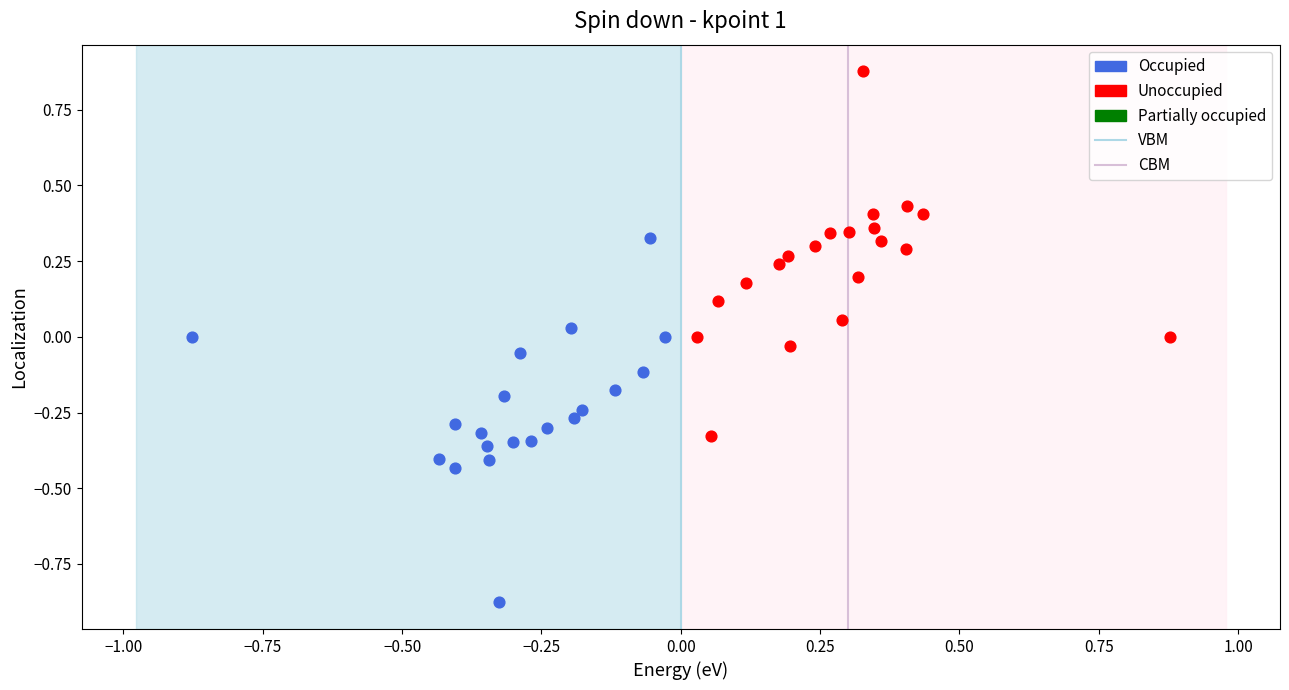

Which series contains the lowest Y value?

Occupied